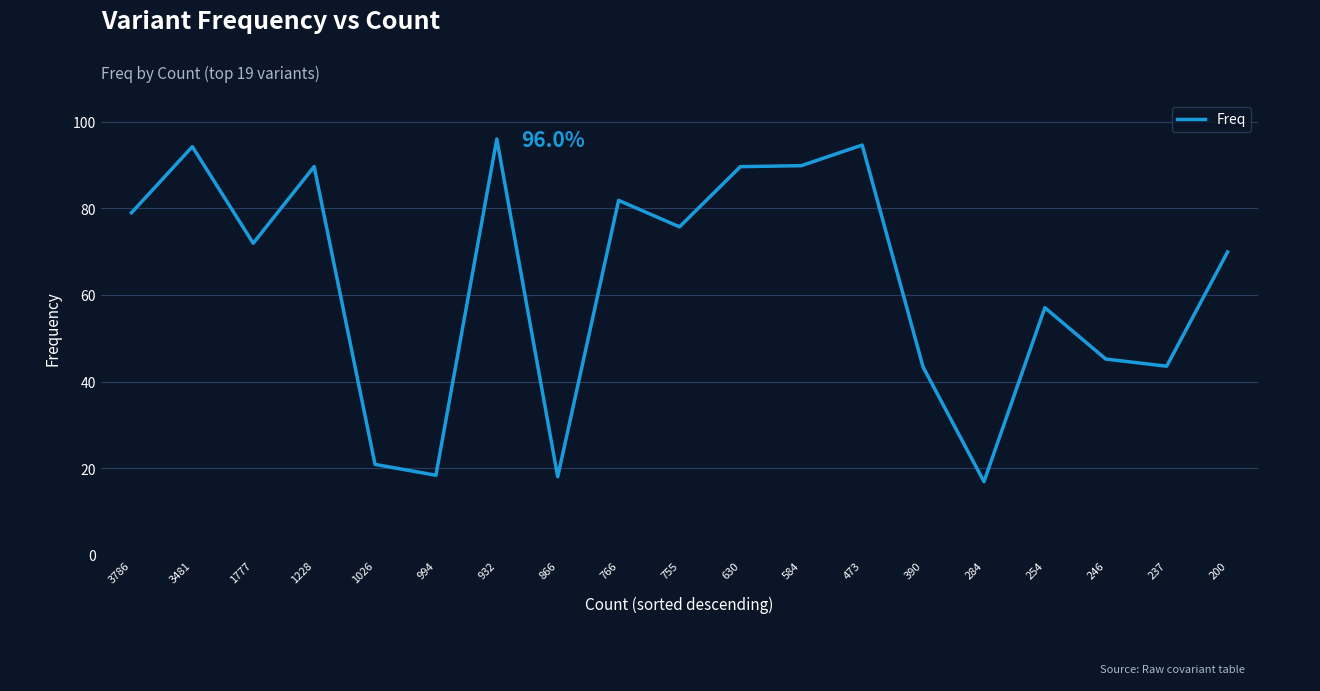

True or false: the data shows 0.4 at 1228.

False